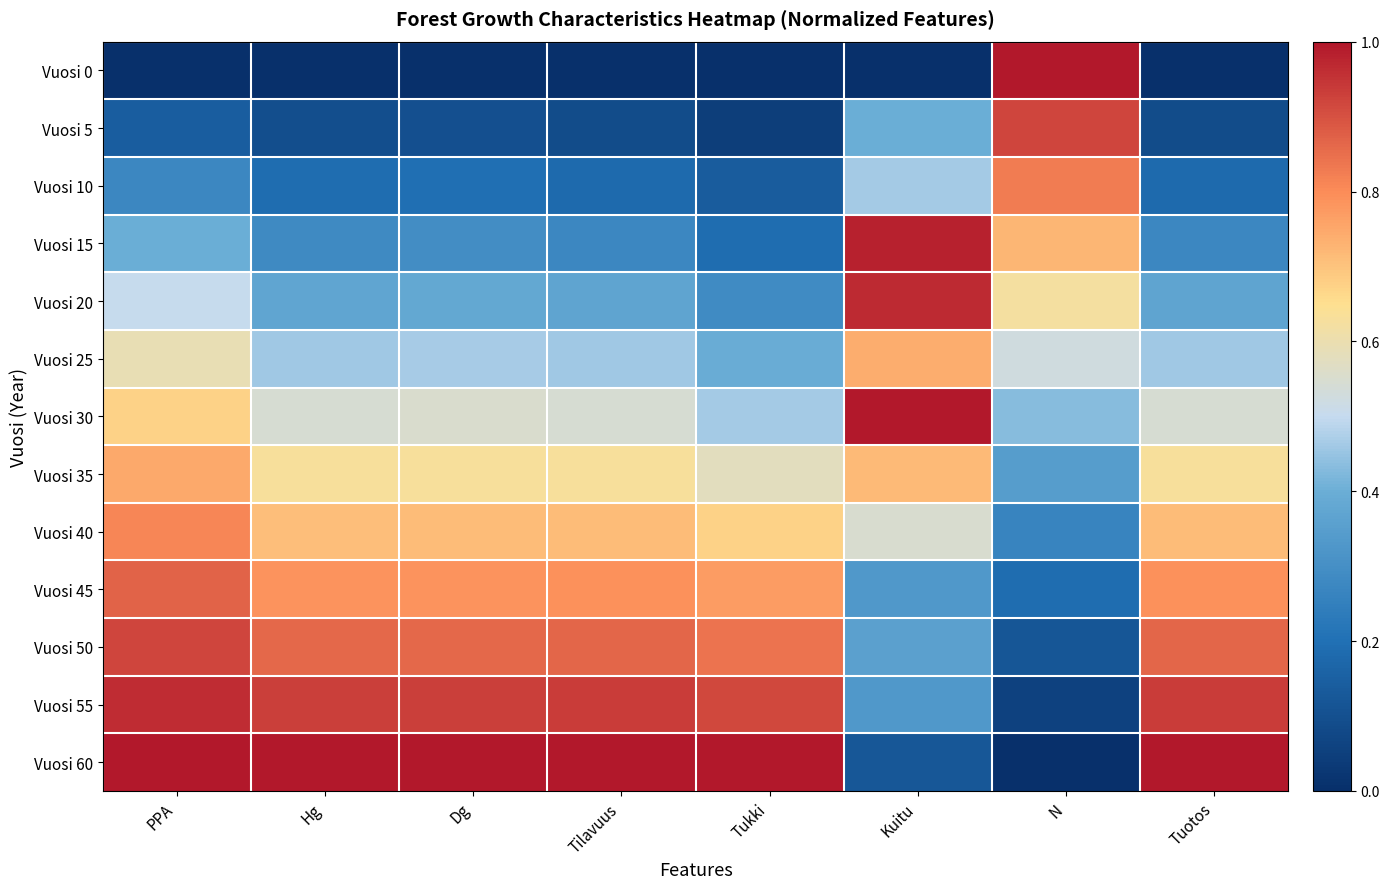

What is the spread (max minus min) of values at Tilavuus?

1.0